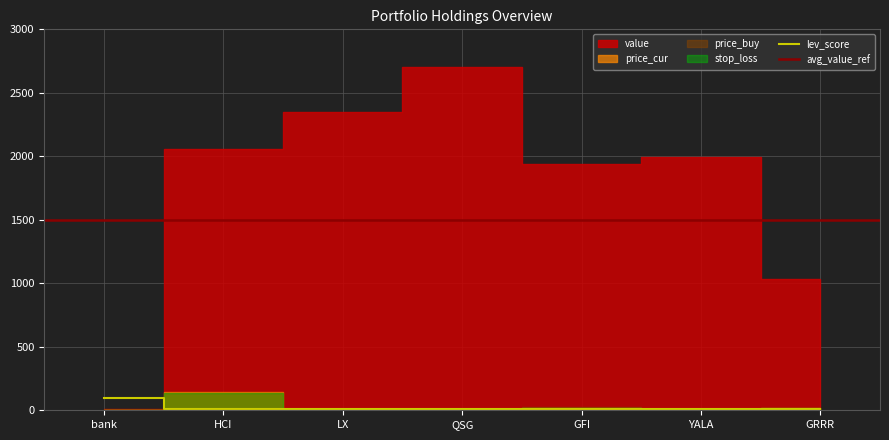

Reading left to right, list all the values displayed in this chart.

value: 6.6	2060.1	2347.7	2700.6	1939.2	1995.6	1030.2
price_buy: 1.0	135.8	7.1	4.8	21.9	7.3	17.2
price_cur: 1.0	147.2	8.3	6.4	21.3	7.3	17.2
stop_loss: 0.9	135.0	7.5	5.9	20.3	6.6	15.5
lev_score: 100.0	8.0	9.0	9.0	11.0	11.0	9.7